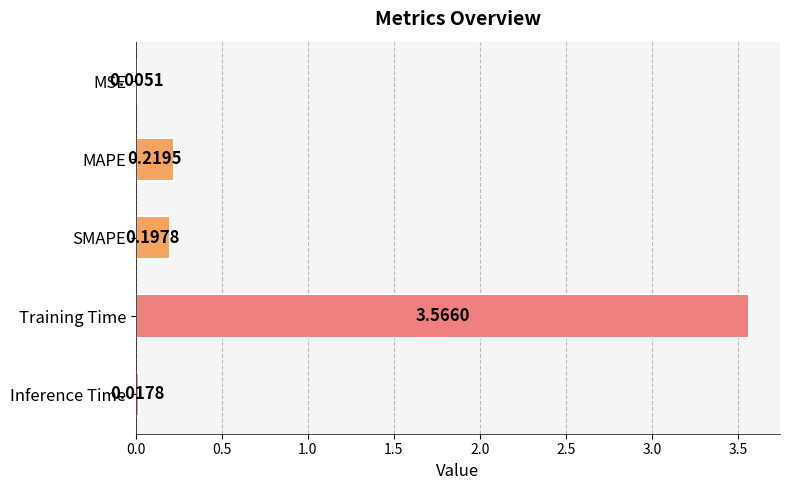

What is the change in value from MSE to SMAPE?

+0.2